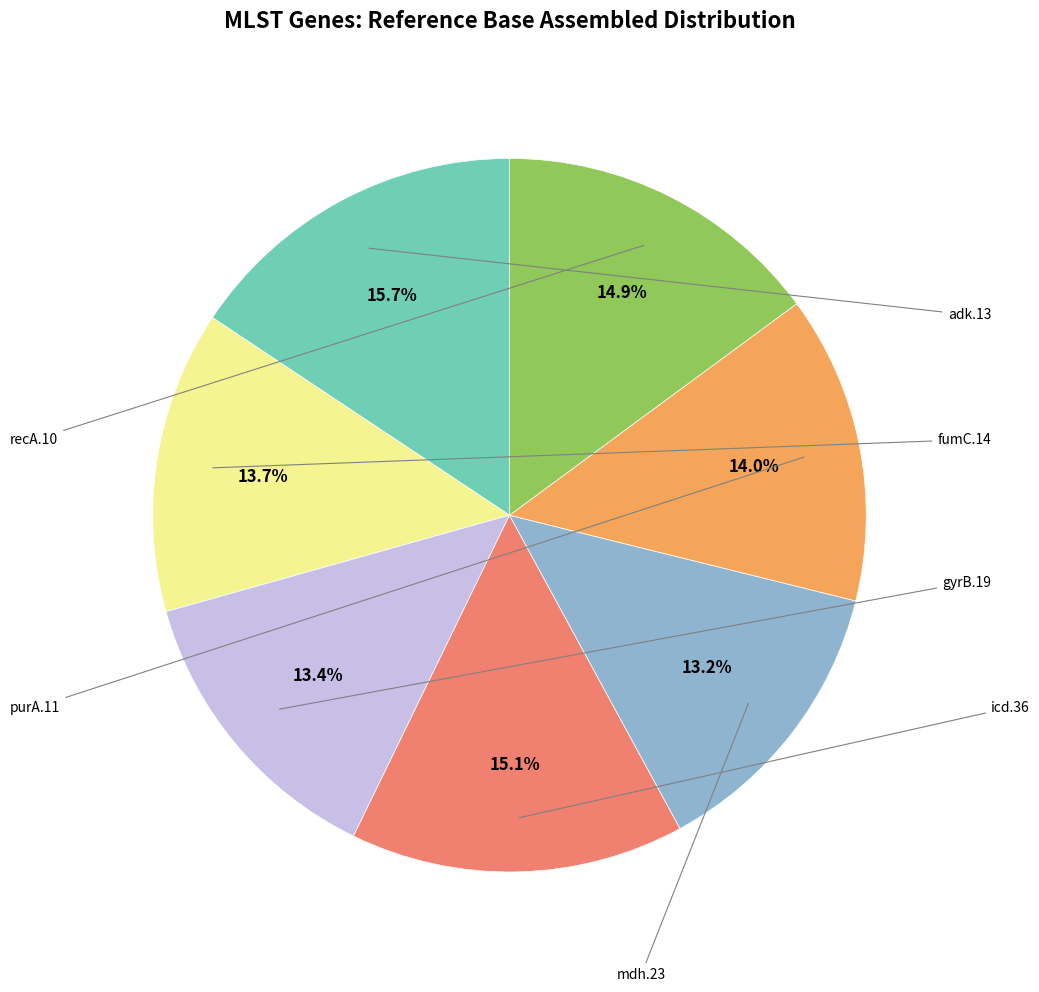

Is there any slice that represents more than half of the pie?

No